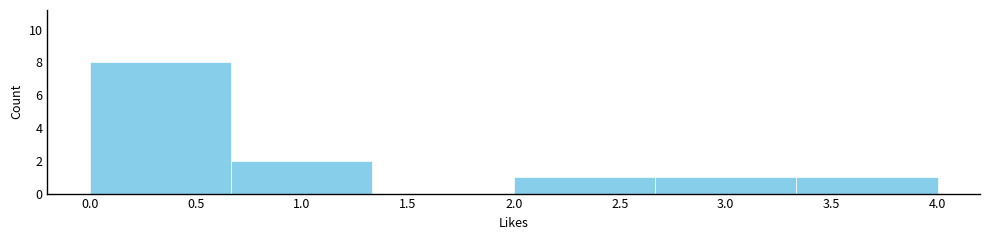

How tall is the bar that spans 0.00 to 0.65 on the x-axis? Neither the bar edges nor the heights are printed on the chart, so give them approximately, as read against the axes.

8